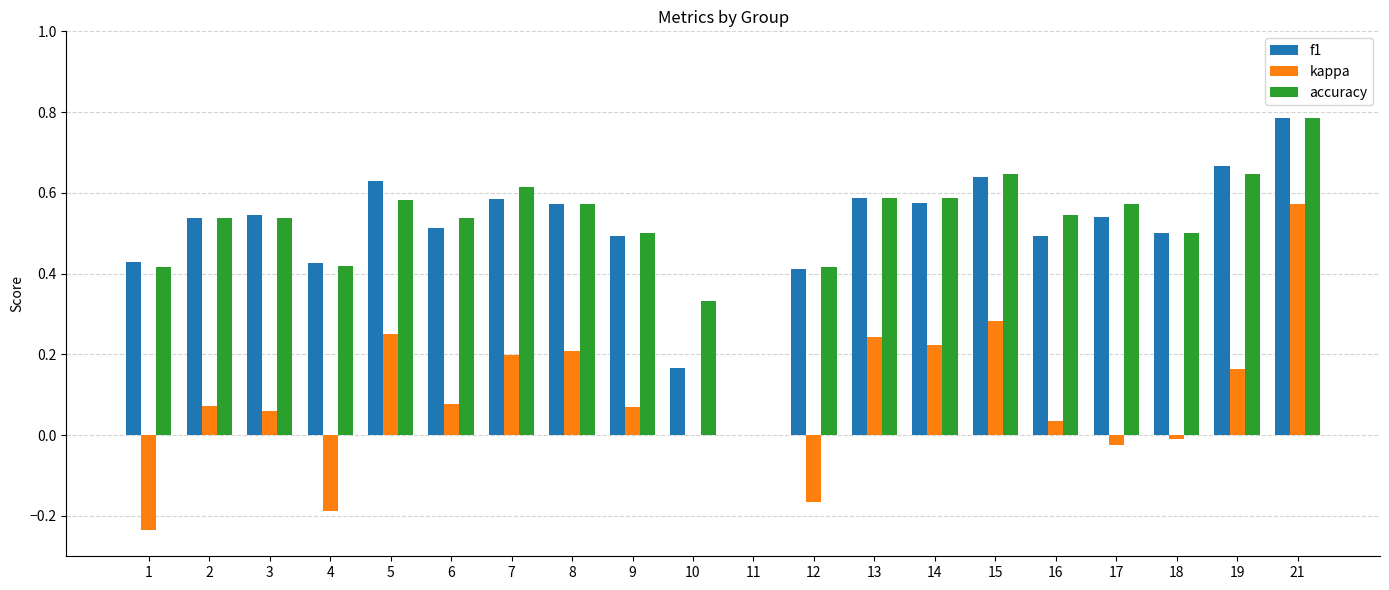

How many values in f1 are above zero?

19